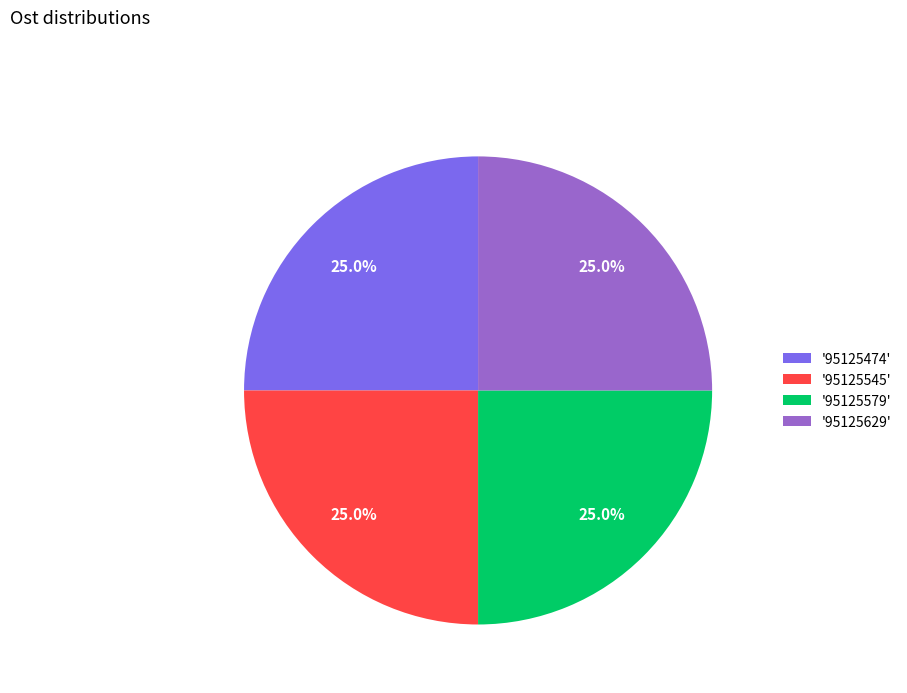

How many slices are in this pie chart?

4